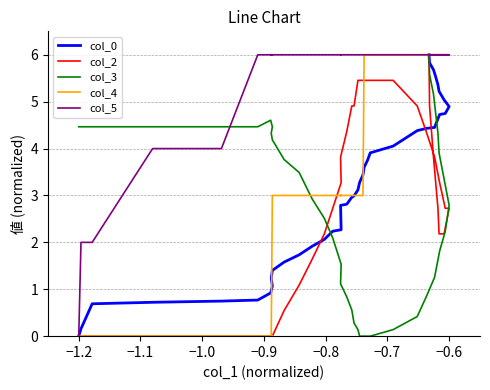

What is the maximum value for col_0?

6.0